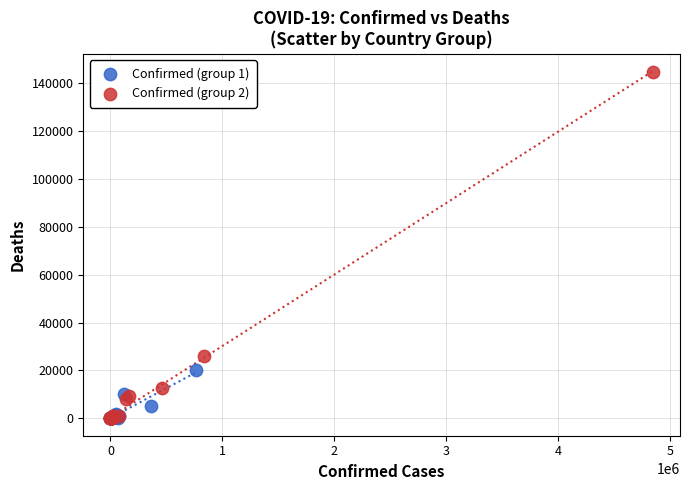

Which series reaches the maximum Y coordinate?

Confirmed (group 2)